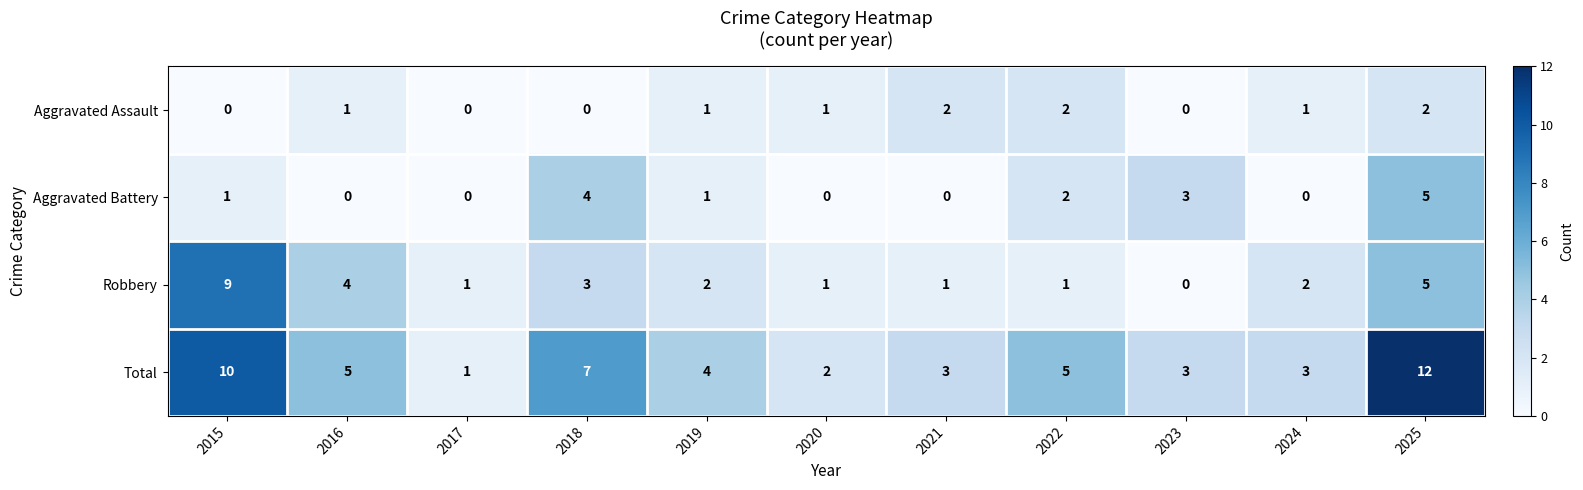

What is the difference between the maximum and minimum values in the Total series?

11